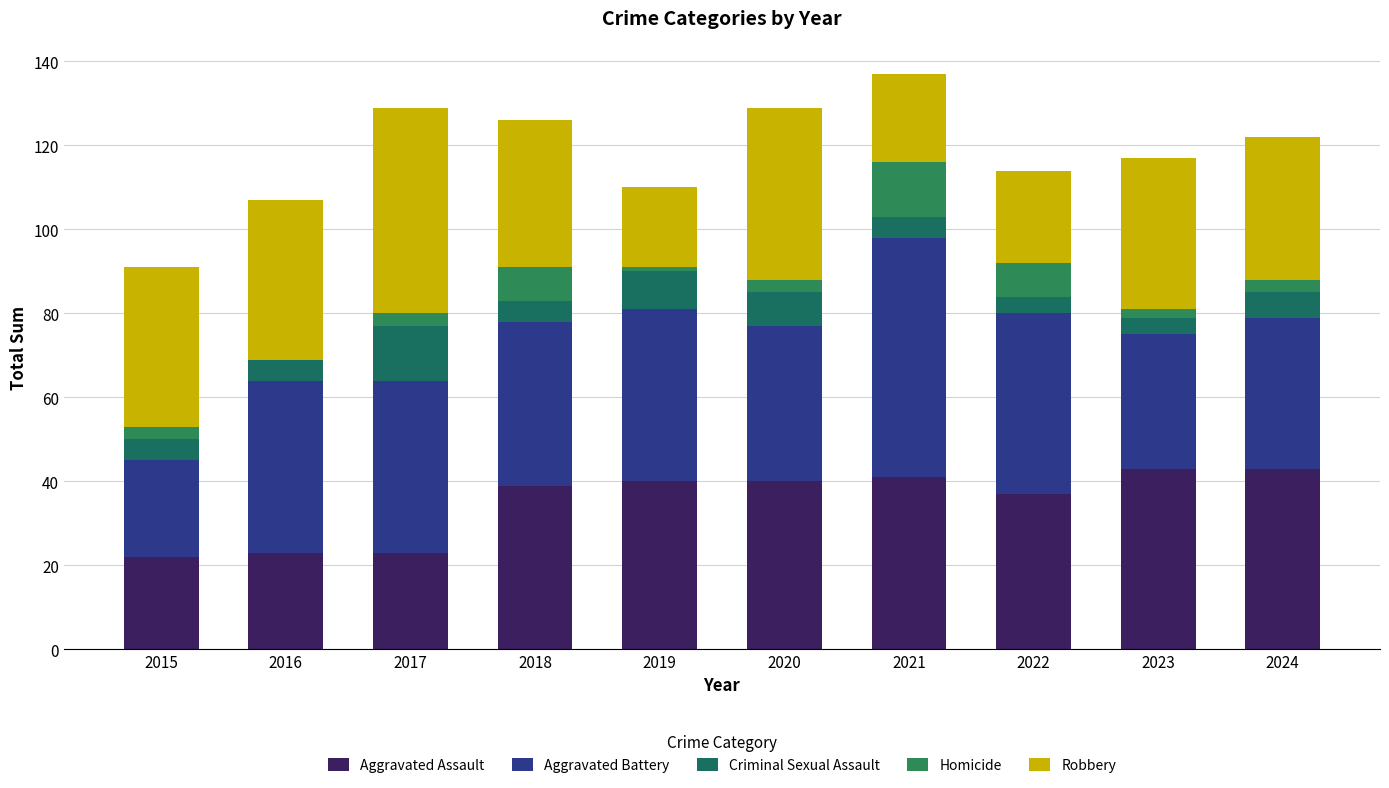

The value of Aggravated Assault at 2023 is 43. True or false?

True